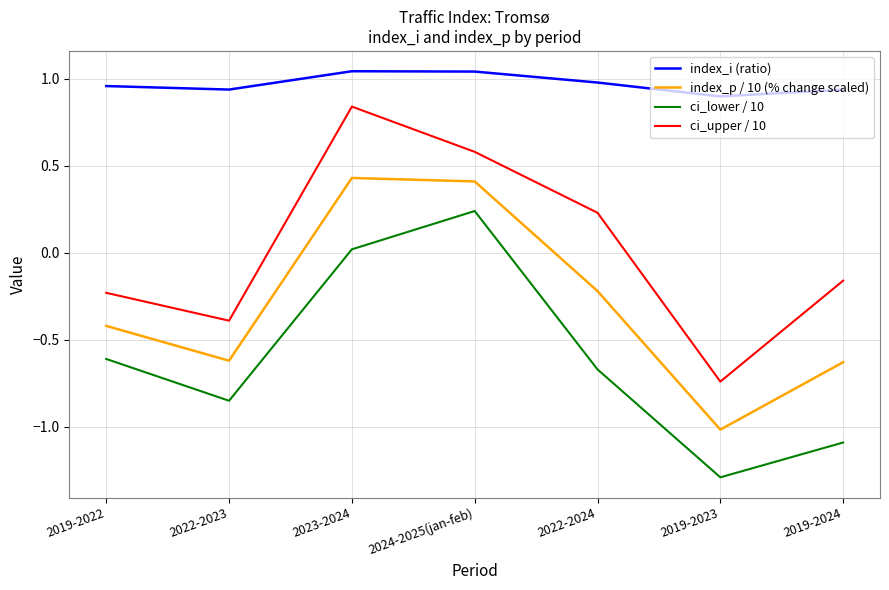

Rank the series at 2024-2025(jan-feb) from lowest to highest value.

ci_lower / 10, index_p / 10 (% change scaled), ci_upper / 10, index_i (ratio)